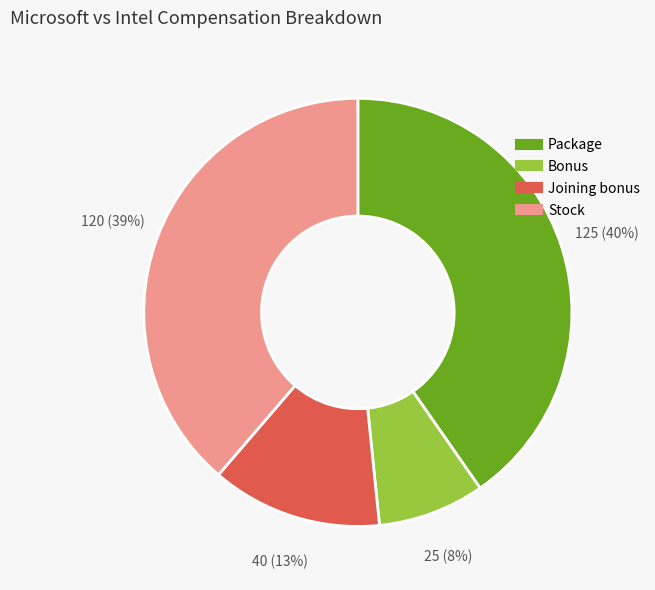

How many slices are in this pie chart?

4